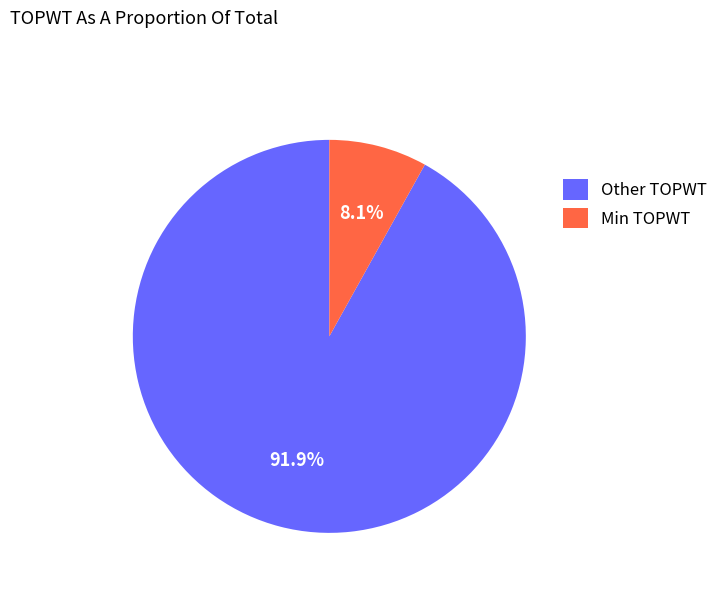

Between Other TOPWT and Min TOPWT, which is larger?

Other TOPWT